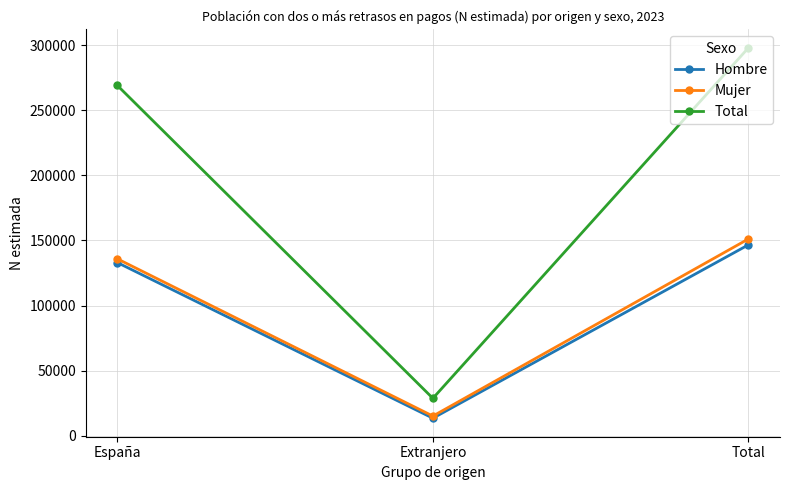

Which category has the lowest value in the Mujer series?

Extranjero